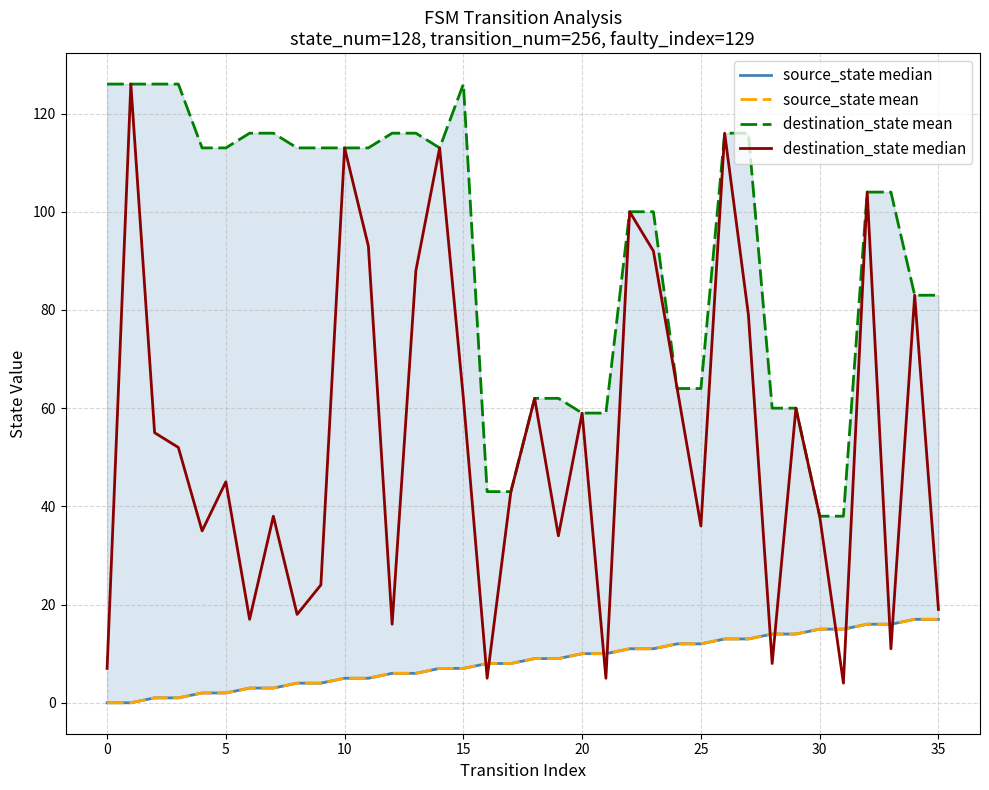

Is the value of destination_state mean at 28 greater than the value of destination_state median at 19?

Yes